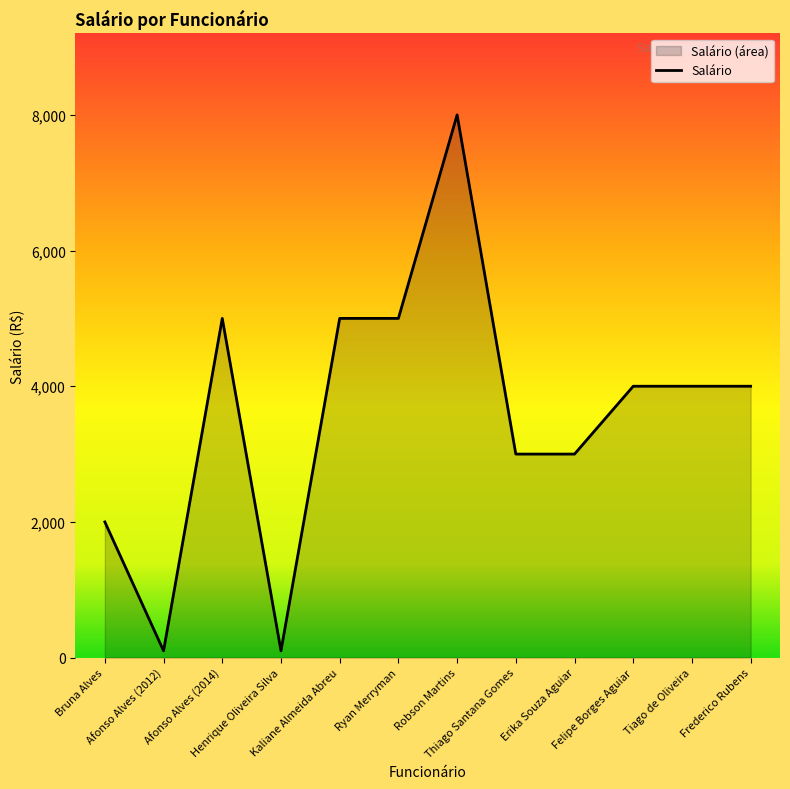

What is the change in value from Bruna Alves to Erika Souza Aguiar?

+1000